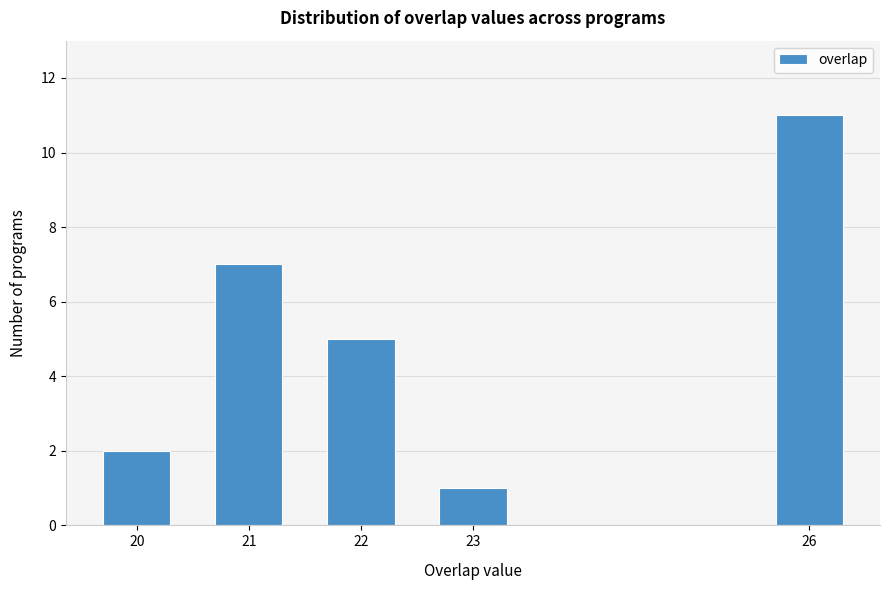

Reading left to right, transcribe all the data shown in this chart.

2	7	5	1	11